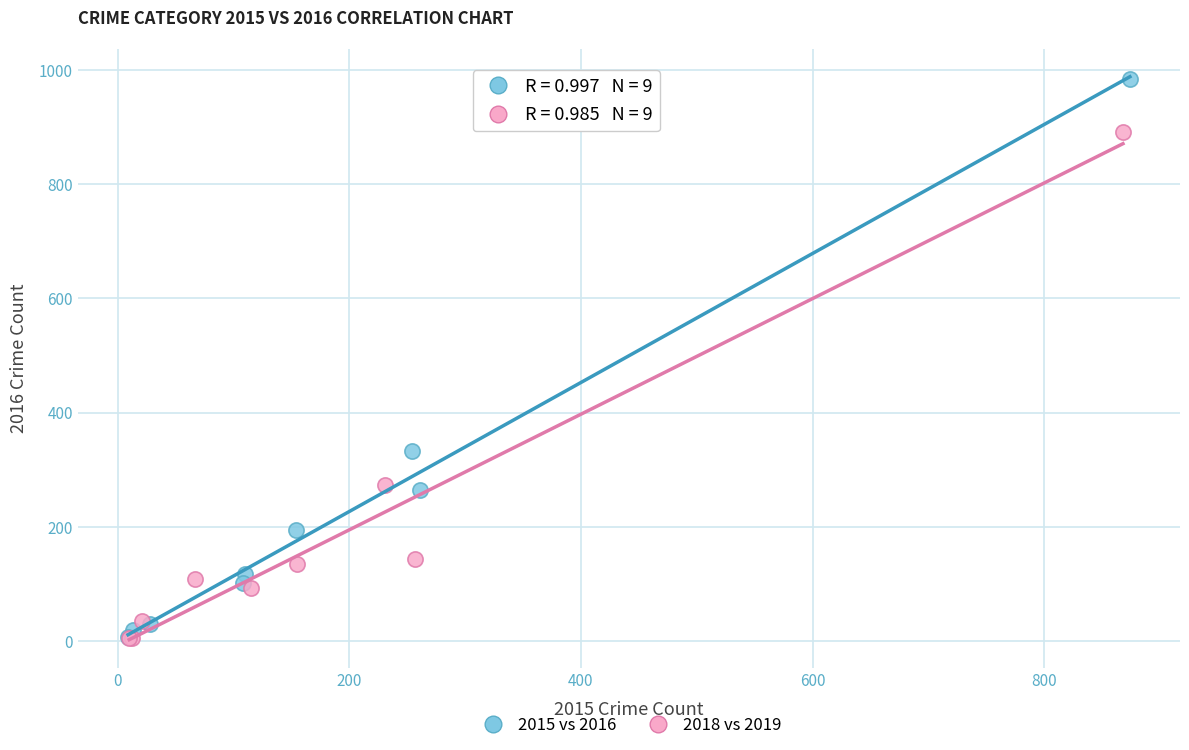

Which series reaches the maximum Y coordinate?

2015 vs 2016